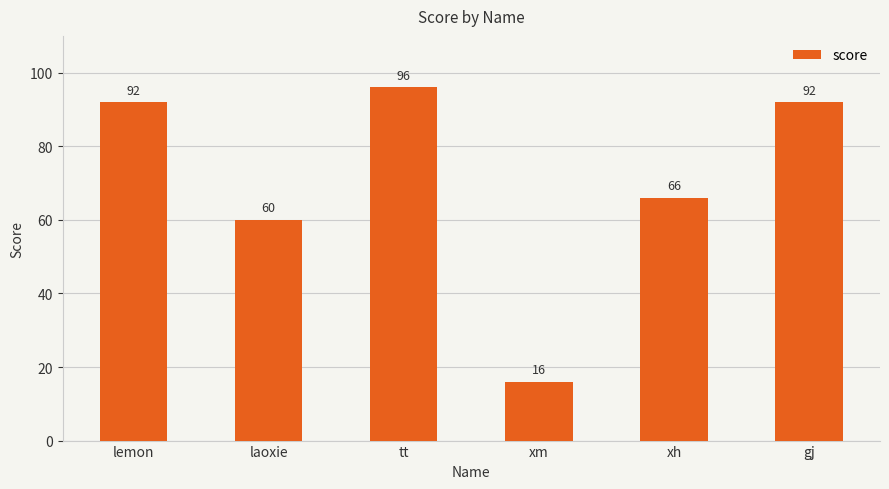

How many data points are less than 92?

3